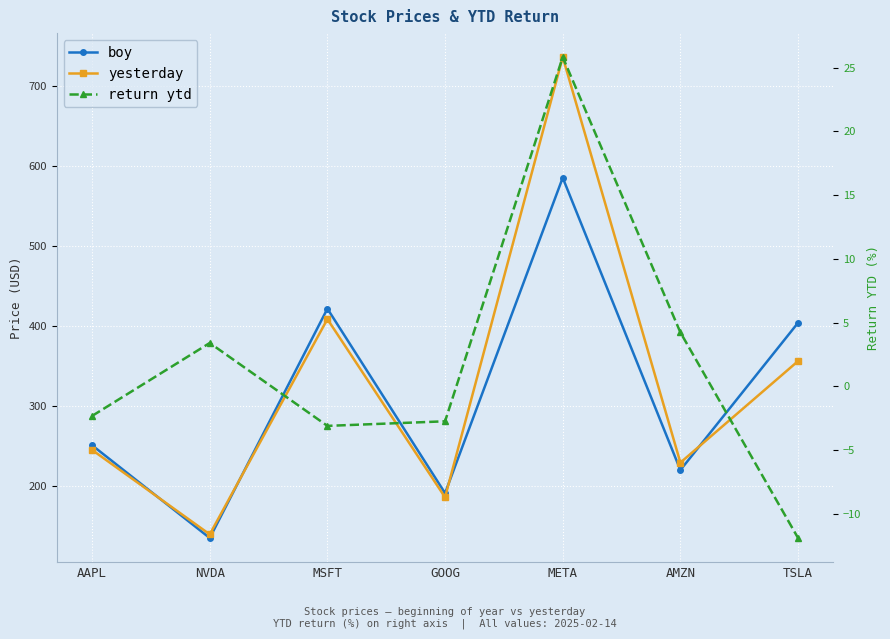

How many interior local peaks does the boy series have?

2